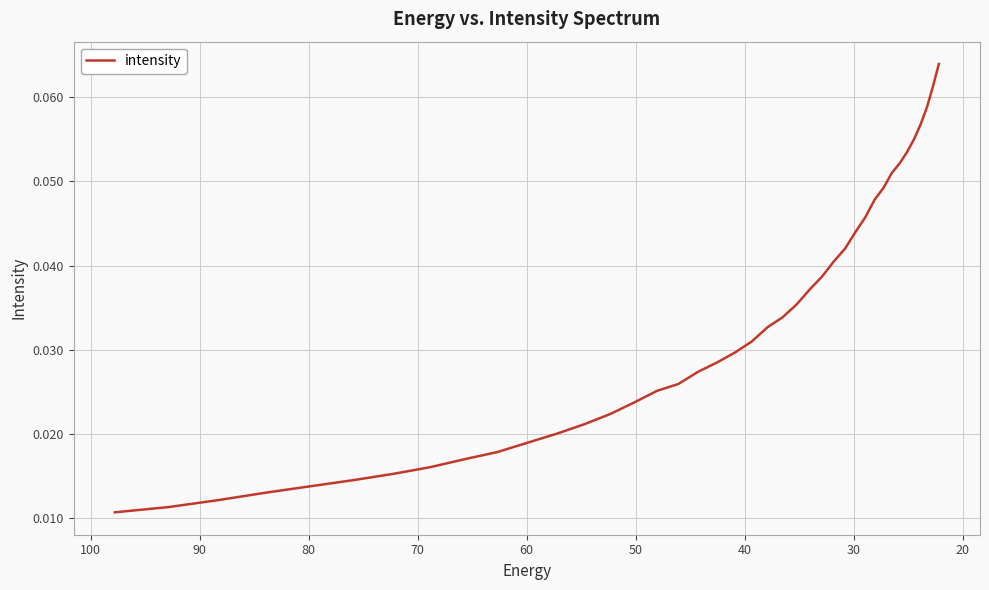

Count the number of categories in the chart.

40